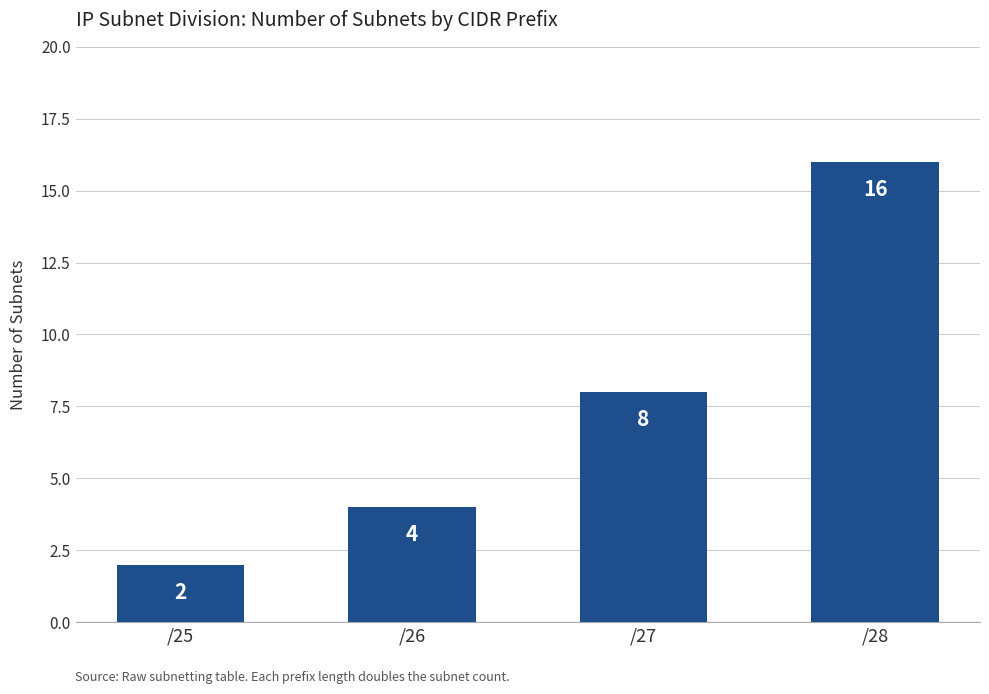

Which category has the highest value across all series?

/28